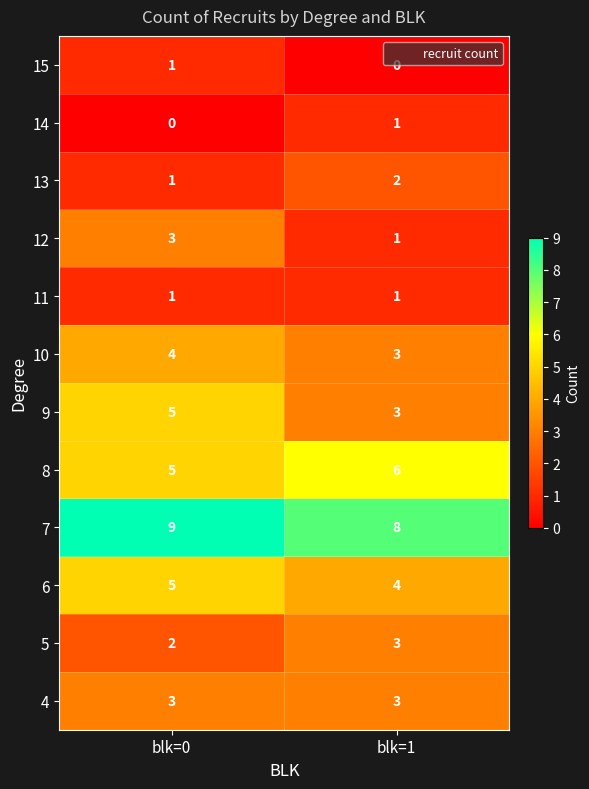

What is the approximate value of 10 at blk=1?

3